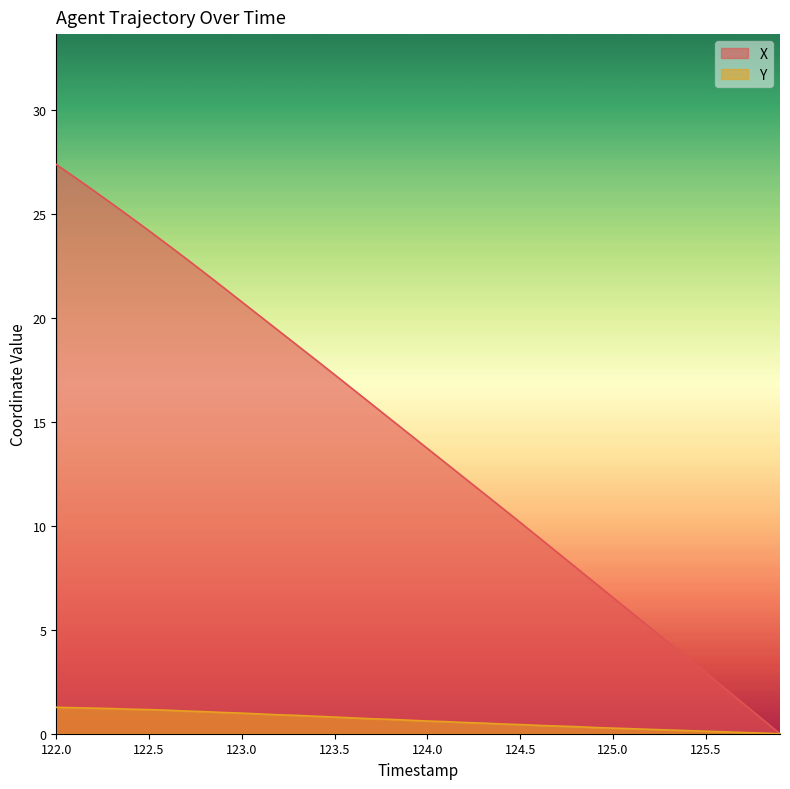

What is the sum of all X values?

558.8